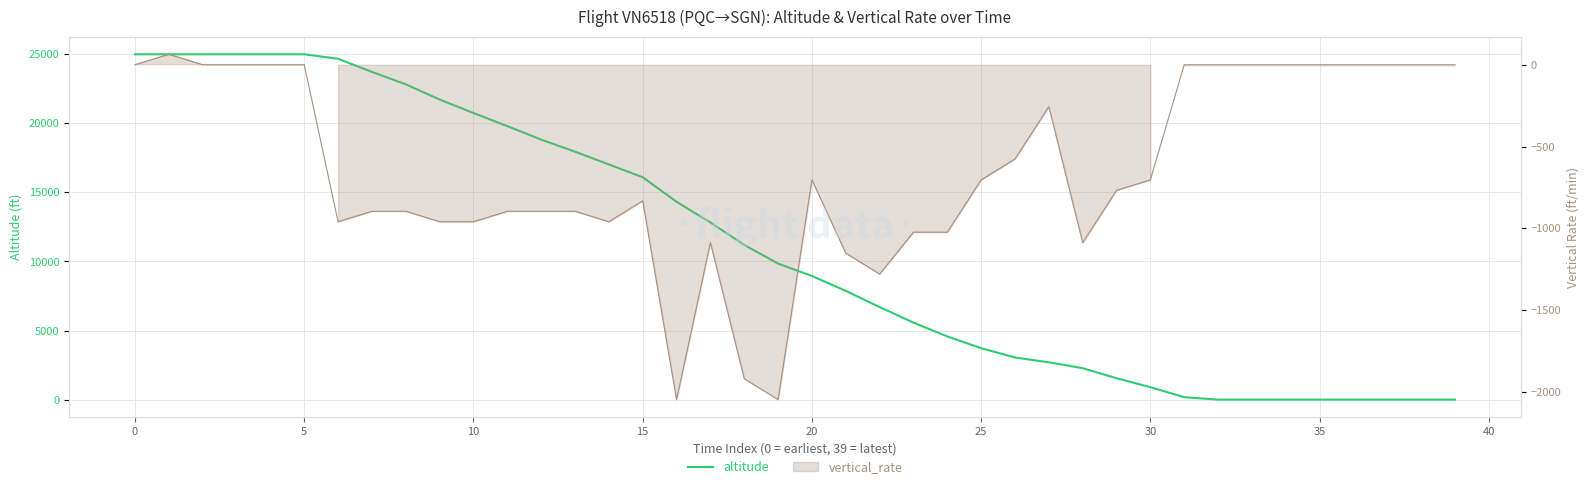

At how many categories does at least one series exceed 19175?

12